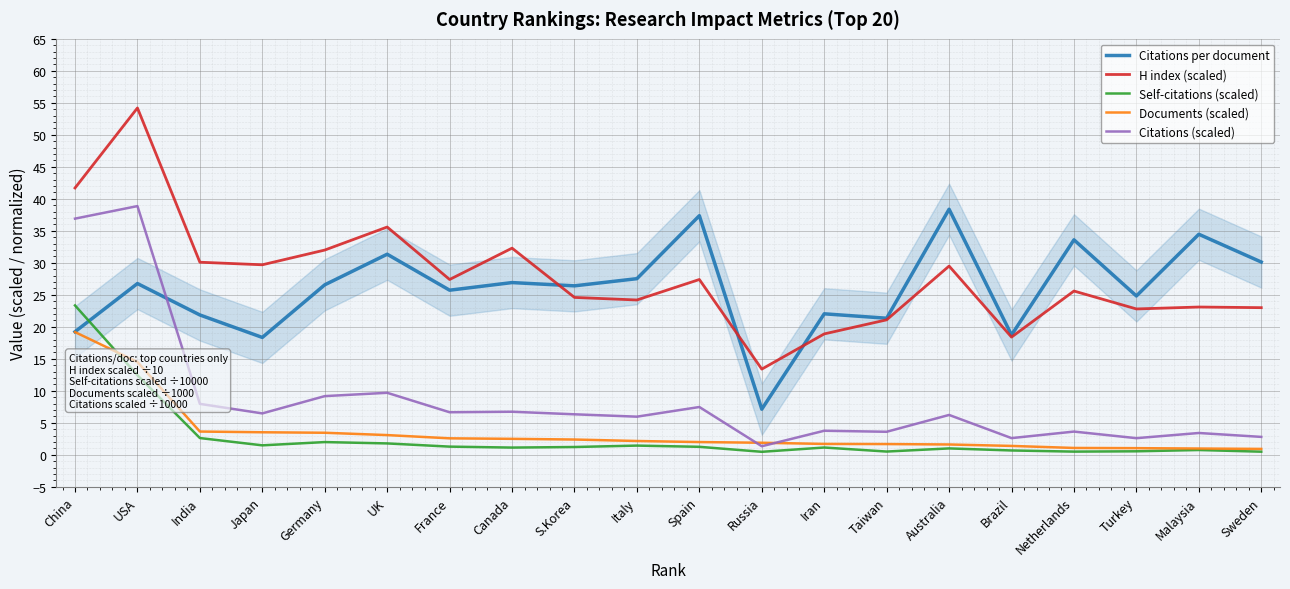

At which category is the sum across all series the highest?

USA